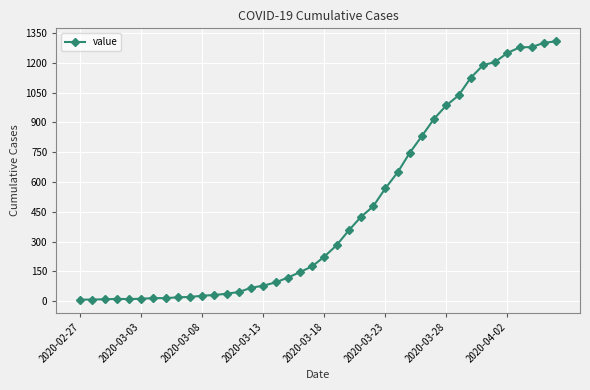

What is the sum of all values?

18380